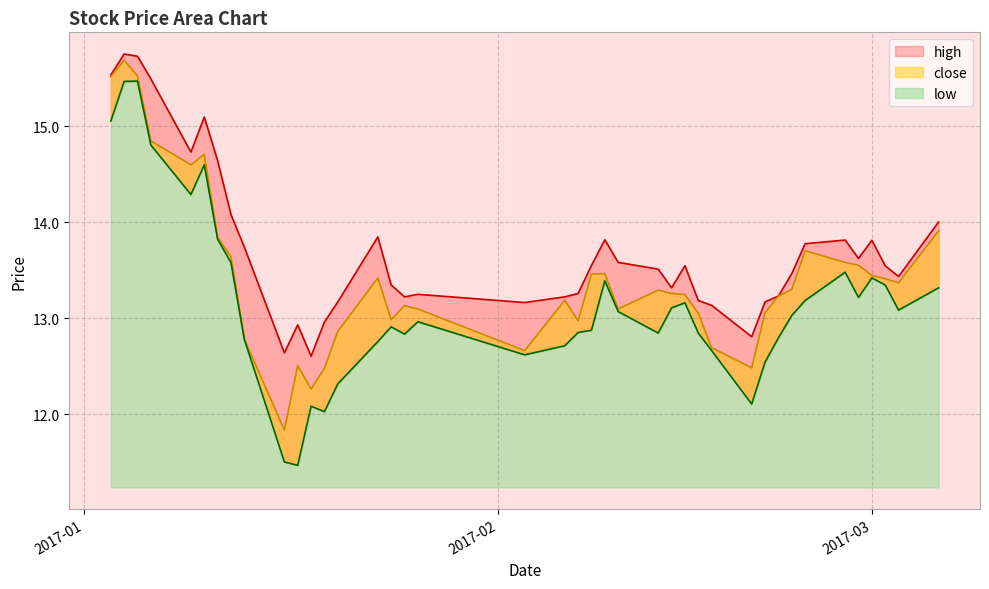

Reading right to left, what are all the values shown in this chart?

high: 14.0	13.4	13.5	13.8	13.6	13.8	13.8	13.5	13.2	13.2	12.8	13.1	13.2	13.5	13.3	13.5	13.6	13.8	13.5	13.3	13.2	13.2	13.2	13.2	13.3	13.8	13.2	13.0	12.6	12.9	12.6	13.7	14.1	14.6	15.1	14.7	15.5	15.7	15.8	15.5
close: 13.9	13.4	13.4	13.4	13.6	13.6	13.7	13.3	13.2	13.1	12.5	12.7	13.1	13.2	13.3	13.3	13.1	13.5	13.5	13.0	13.2	12.7	13.1	13.1	13.0	13.4	12.9	12.5	12.3	12.5	11.8	12.8	13.6	13.8	14.7	14.6	14.8	15.5	15.7	15.5
low: 13.3	13.1	13.3	13.4	13.2	13.5	13.2	13.0	12.8	12.5	12.1	12.7	12.8	13.2	13.1	12.8	13.1	13.4	12.9	12.8	12.7	12.6	13.0	12.8	12.9	12.8	12.3	12.0	12.1	11.5	11.5	12.8	13.6	13.8	14.6	14.3	14.8	15.5	15.5	15.1